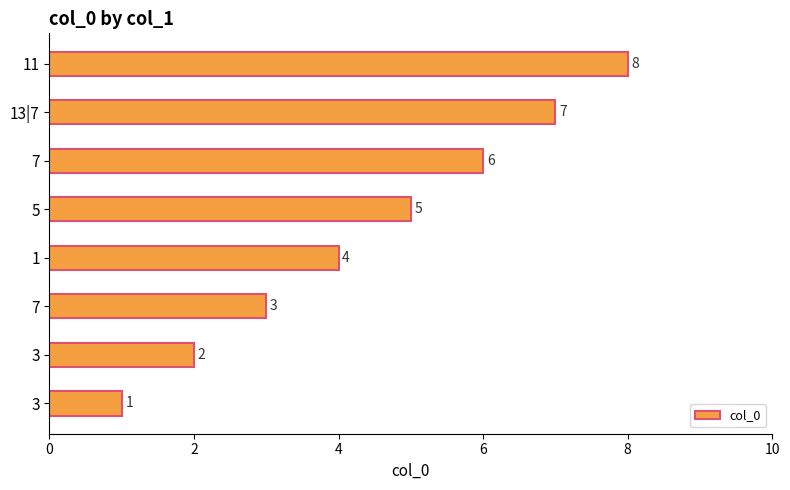

Does the chart contain any negative values?

No